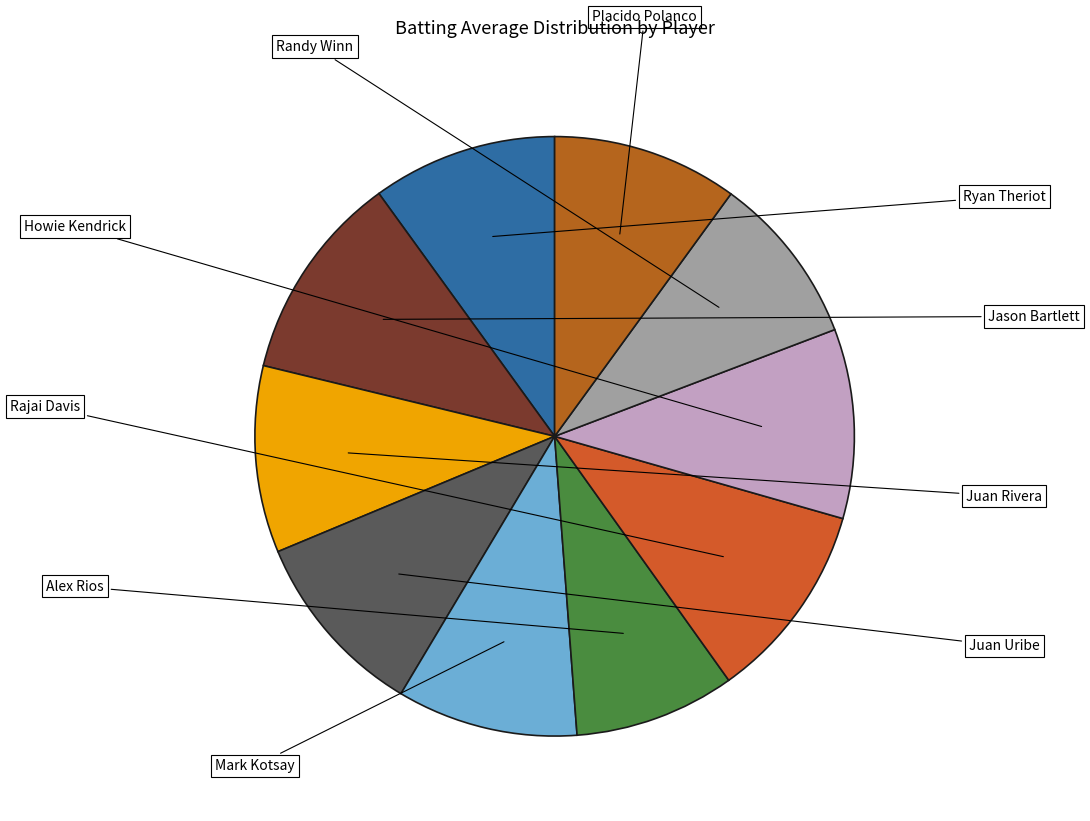

True or false: Rajai Davis accounts for 1% of the total.

False